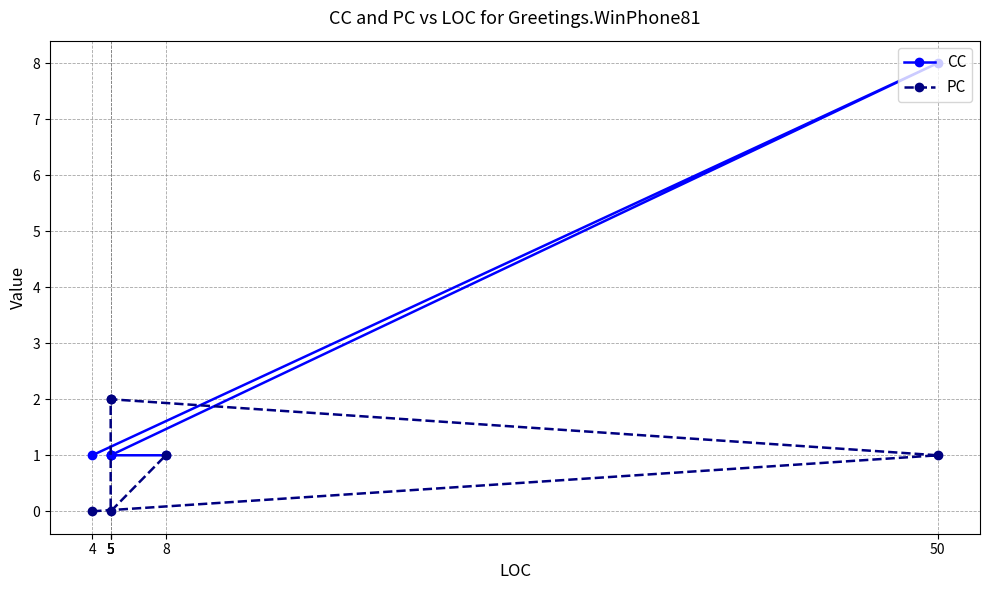

Reading left to right, list all the values displayed in this chart.

CC: 1	8	1	1	1	1
PC: 0	1	2	2	0	1